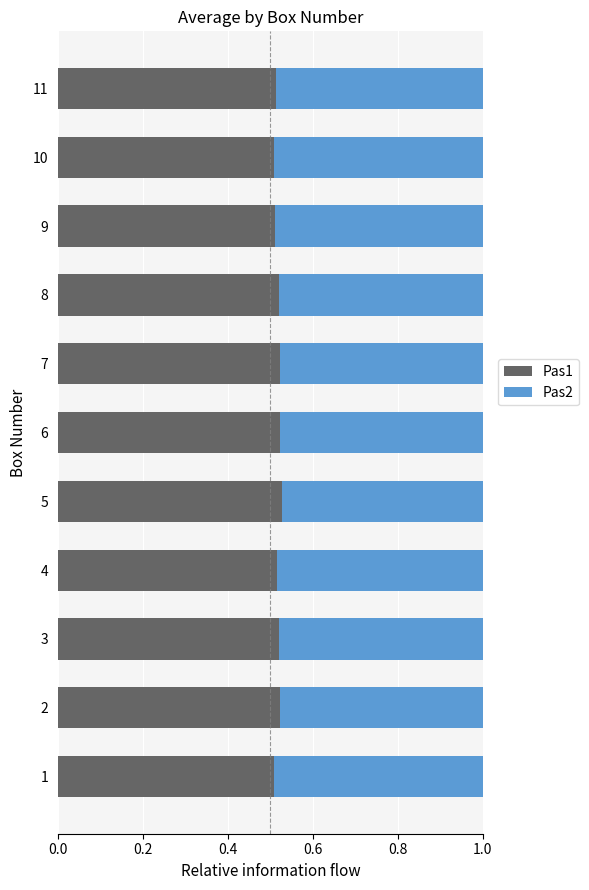

What is the total value across all series at 2?

1.0